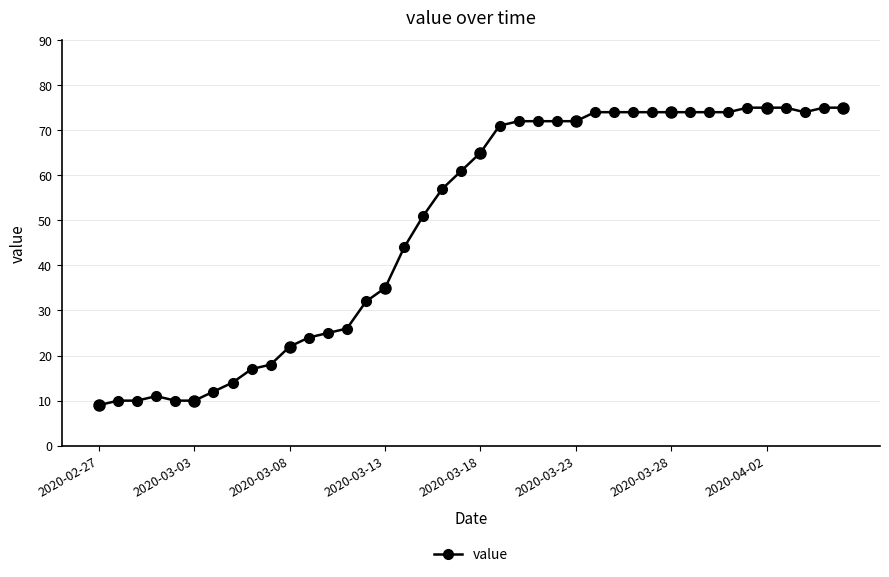

What is the value of the 7th point from the left?

12